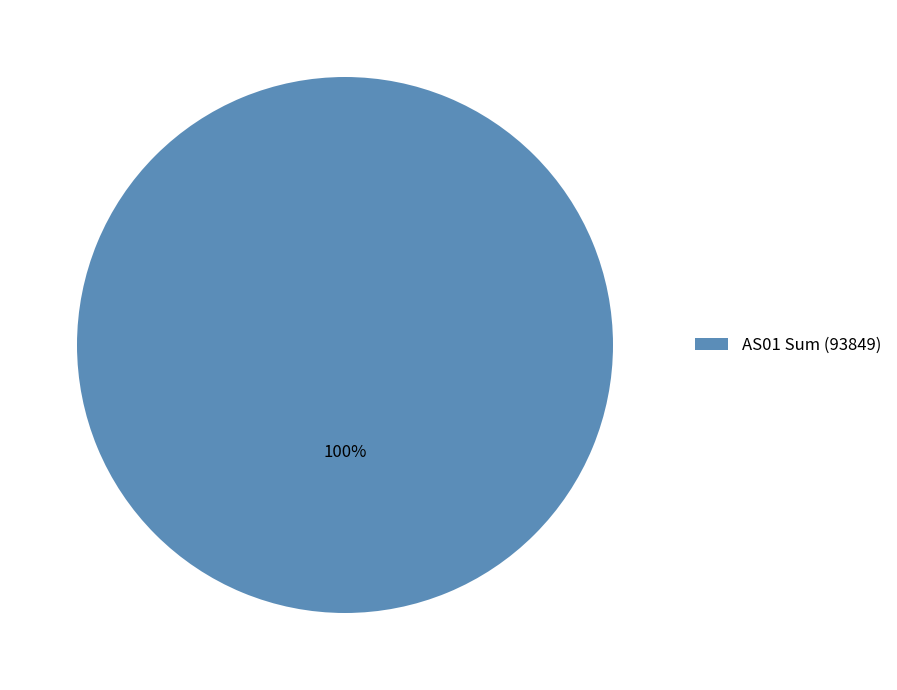

True or false: AS01 Sum (93849) accounts for 94% of the total.

False